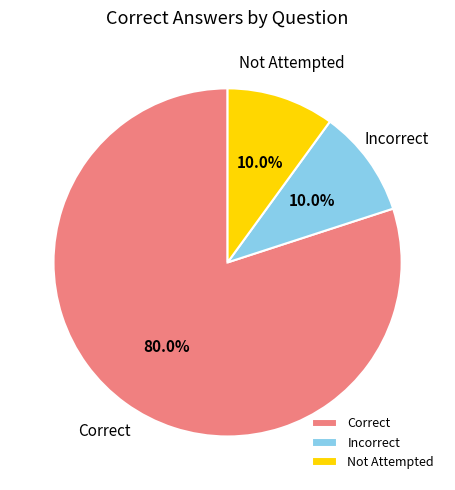

To the nearest percent, what is the difference between the largest and smallest slice percentages?

70%